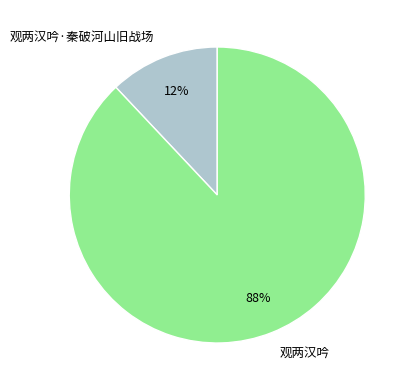

How many segments does this pie chart have?

2